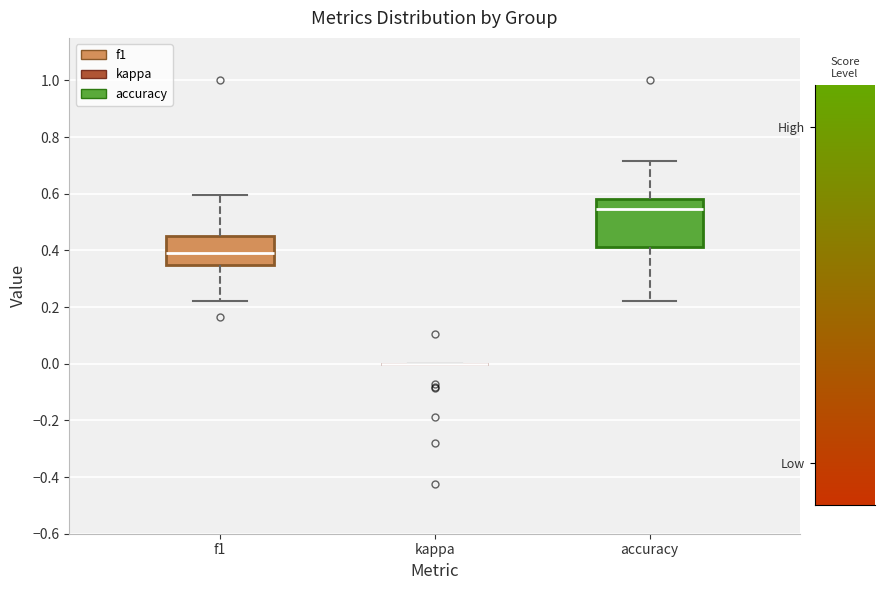

Comparing the boxes themselves (not the whiskers), which one is the tallest?

accuracy